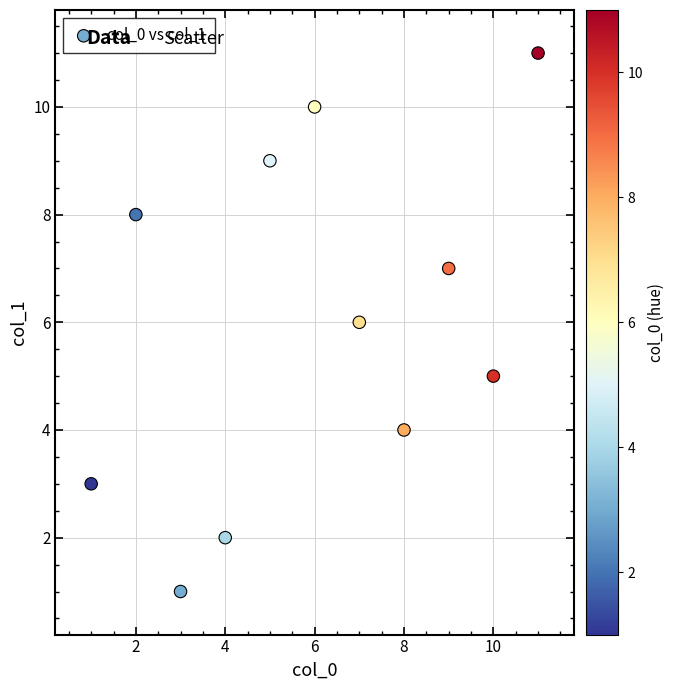

What is the average Y value?

6